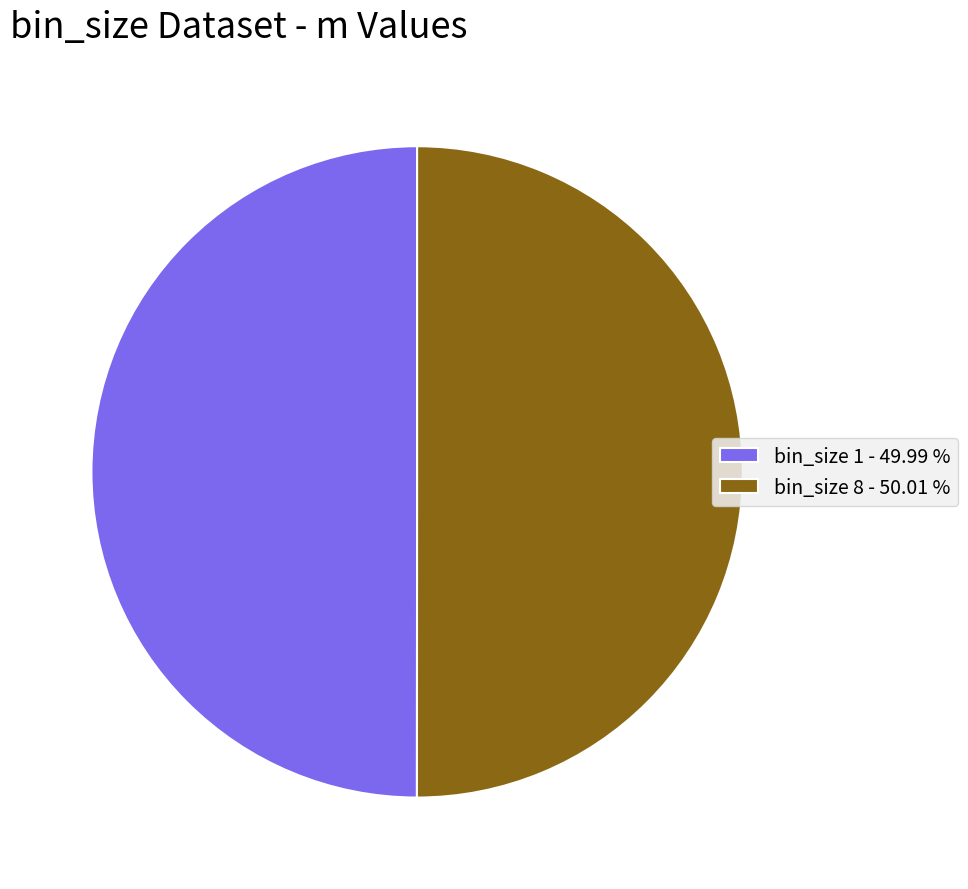

Do bin_size 1 - 49.99 % and bin_size 8 - 50.01 % together represent more than half of the pie?

Yes